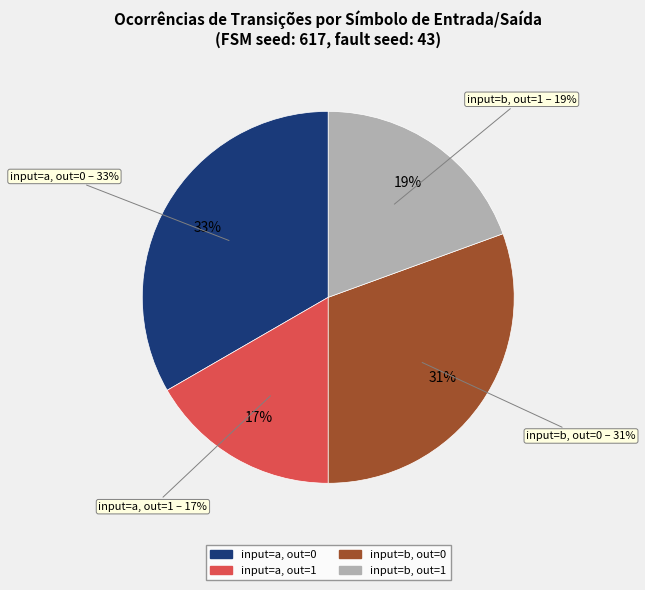

What is the change in value from output_symbol=0 (input a) to output_symbol=1 (input a)?

-8